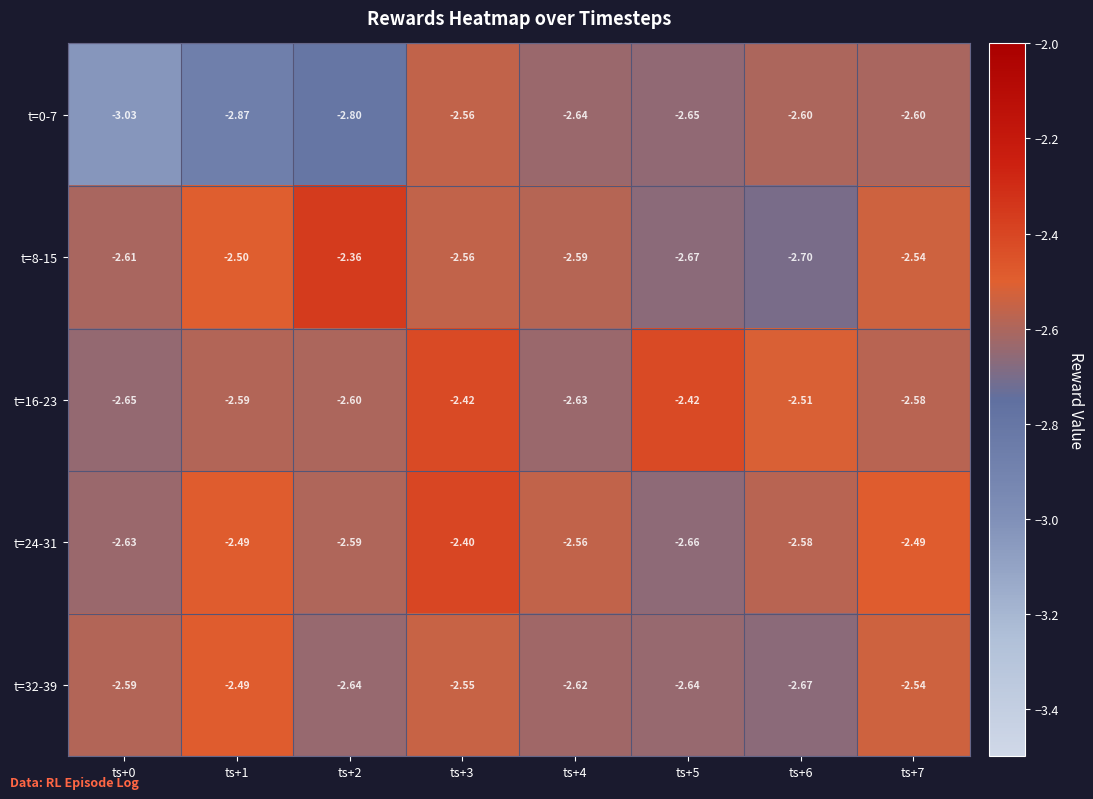

Which label corresponds to the smallest value in the chart?

ts+0